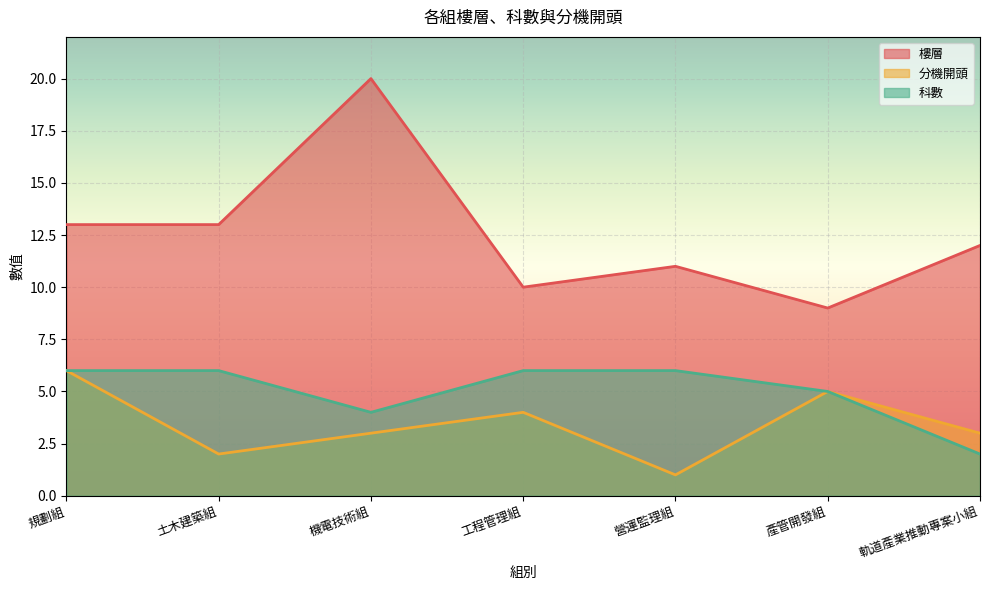

Which series has the widest spread of values?

樓層